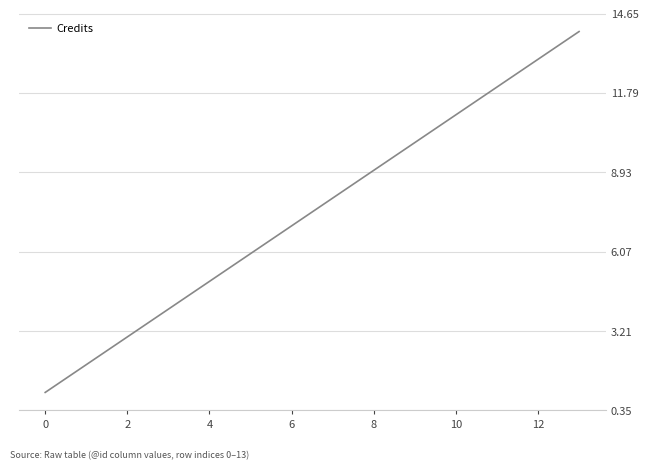

What is the greatest value displayed?

14